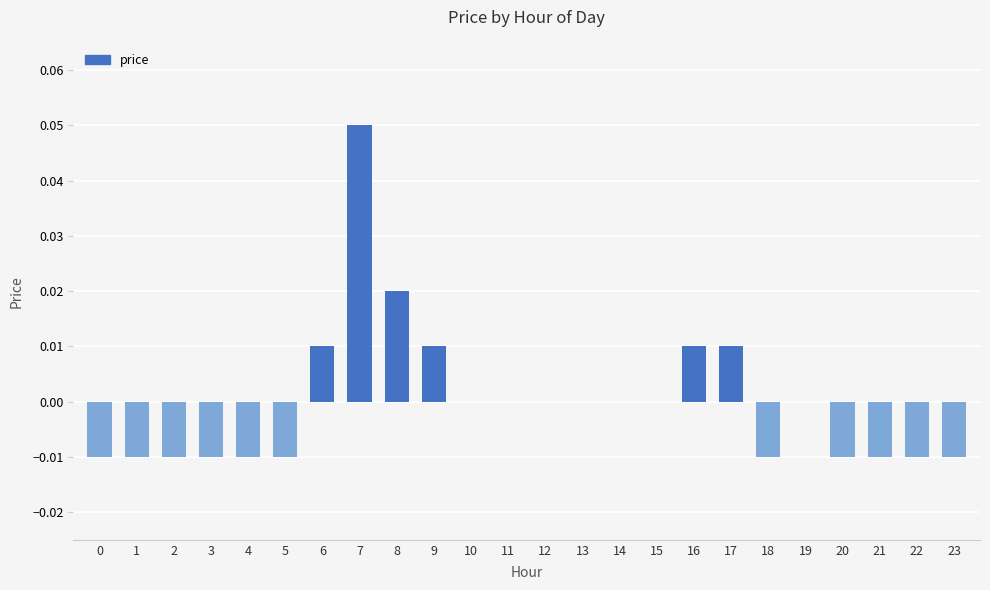

True or false: the data shows 0.0 at 9.

True